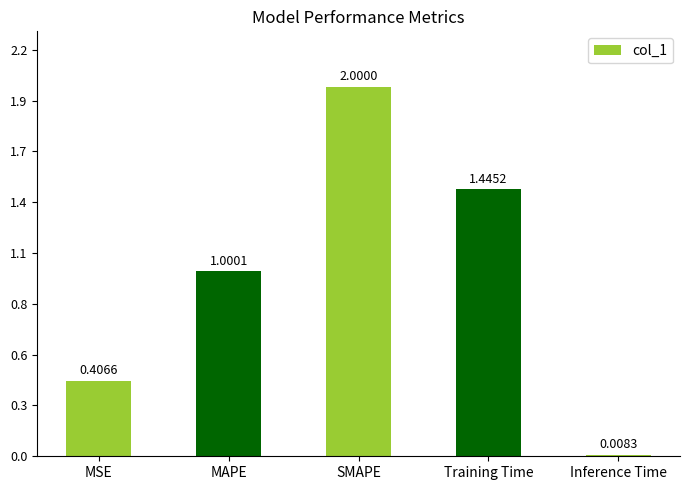

Does the chart contain any negative values?

No